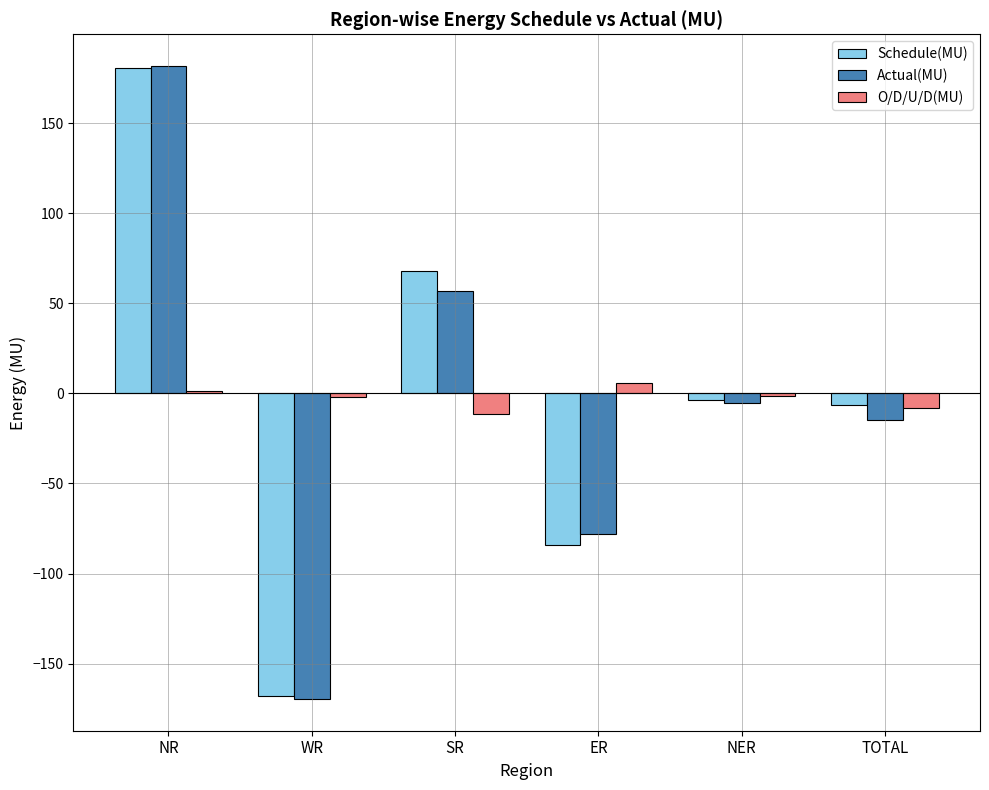

The value of Actual(MU) at WR is -265.6. True or false?

False